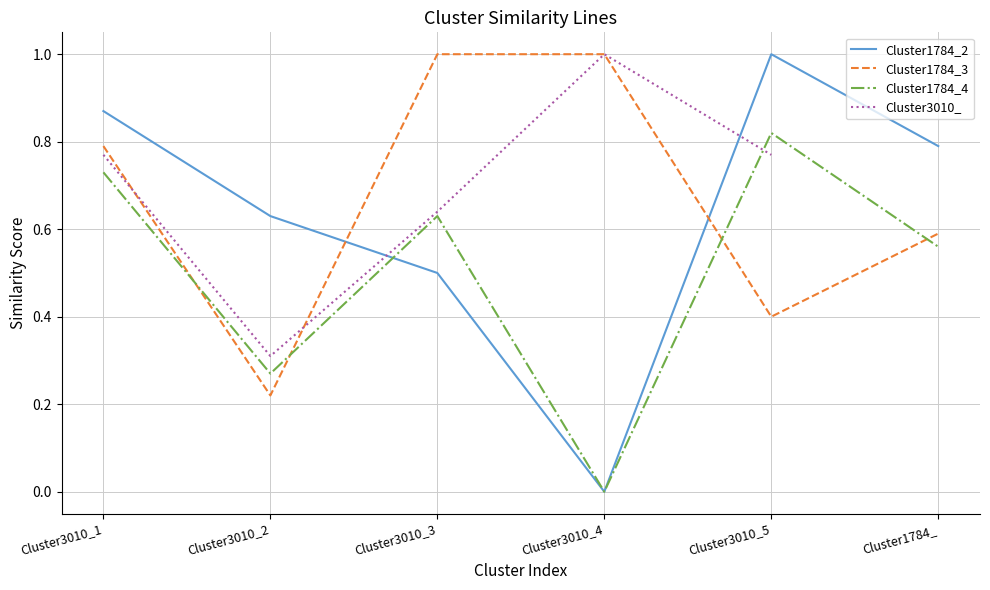

Which category has the highest value in the Cluster1784_2 series?

Cluster3010_5